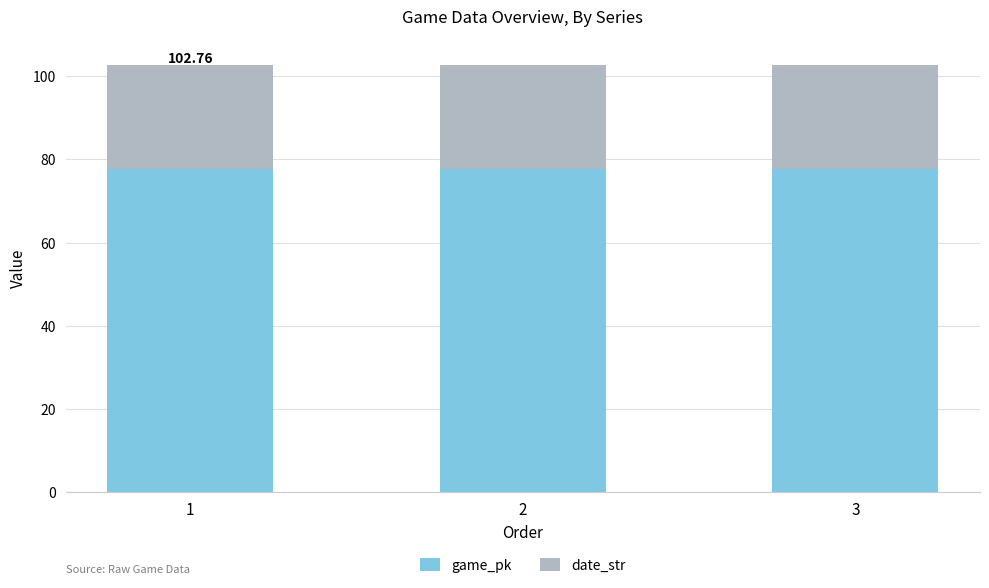

What is the sum of the game_pk values at 2 and 1?

155.4